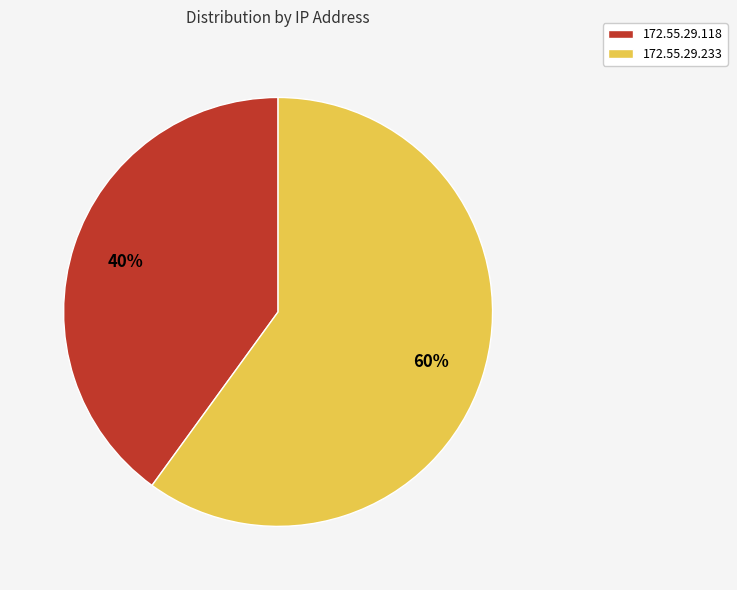

Rank the categories by value from highest to lowest.

172.55.29.233, 172.55.29.118